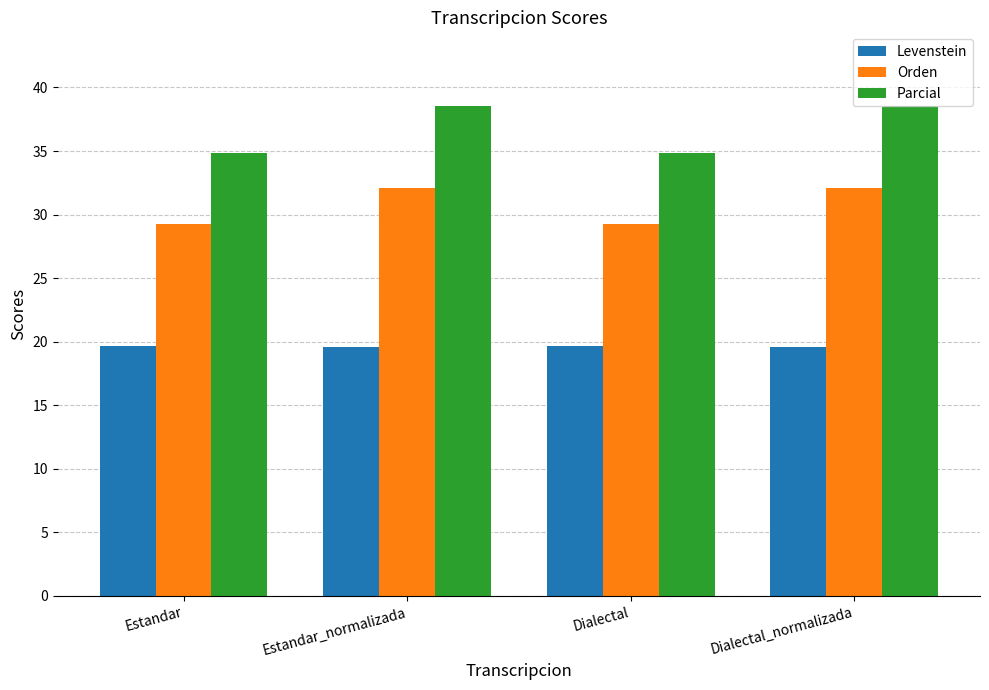

Reading left to right, extract all data points from this chart.

Levenstein: Estandar=19.6	Estandar_normalizada=19.6	Dialectal=19.6	Dialectal_normalizada=19.6
Orden: Estandar=29.3	Estandar_normalizada=32.1	Dialectal=29.3	Dialectal_normalizada=32.1
Parcial: Estandar=34.9	Estandar_normalizada=38.6	Dialectal=34.9	Dialectal_normalizada=38.6